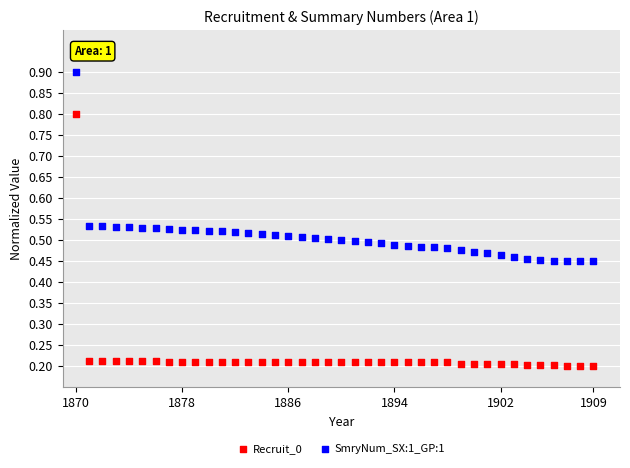

Which series has the widest spread of Y values?

Recruit_0